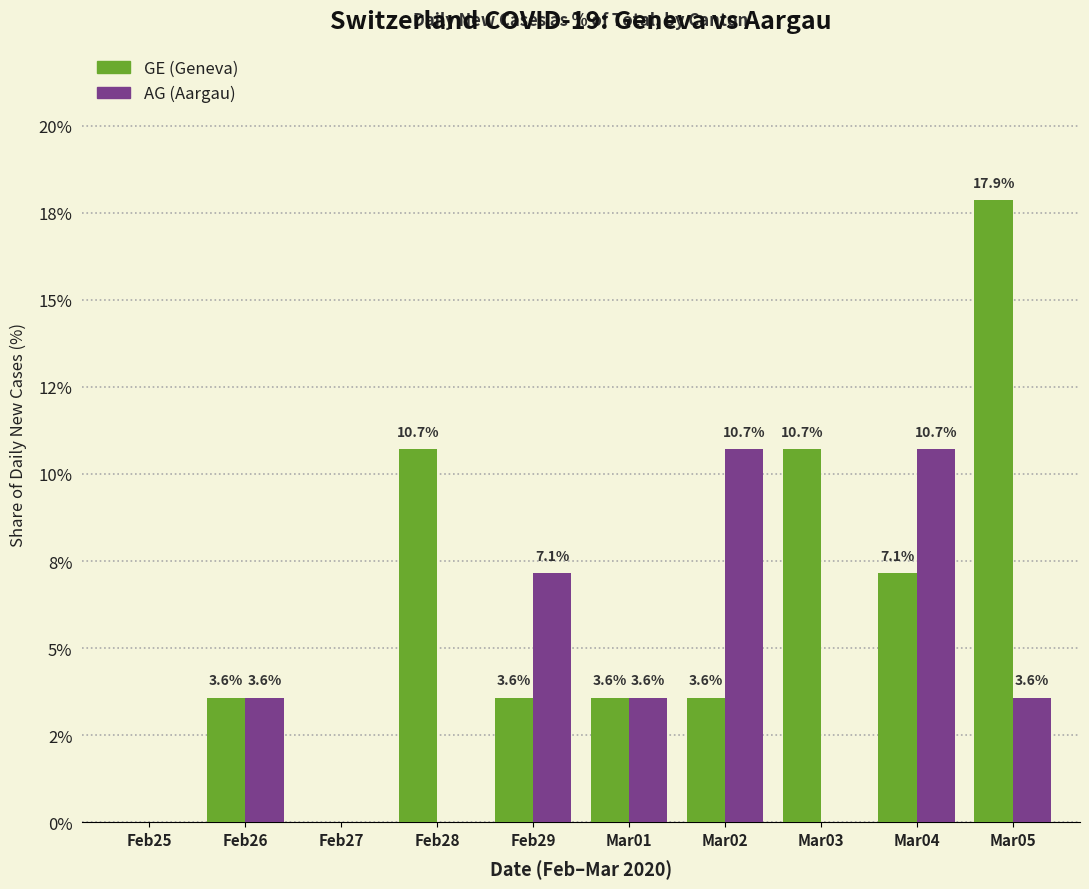

The value of AG (Aargau) at Mar03 is 0.0. True or false?

True